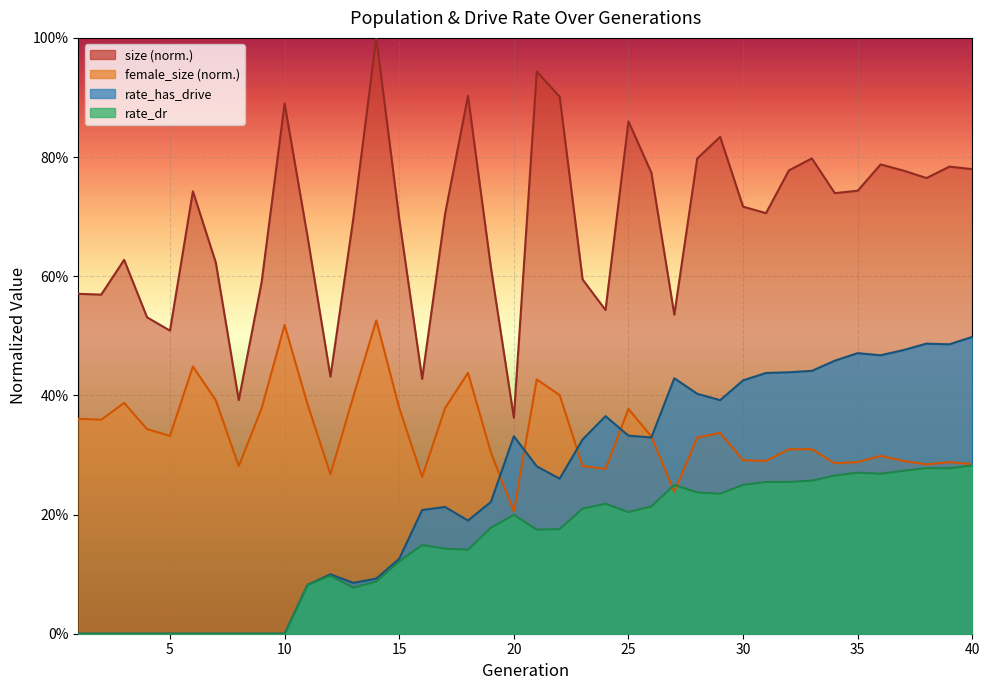

The rate_has_drive series shows 0.2 at 18. True or false?

True